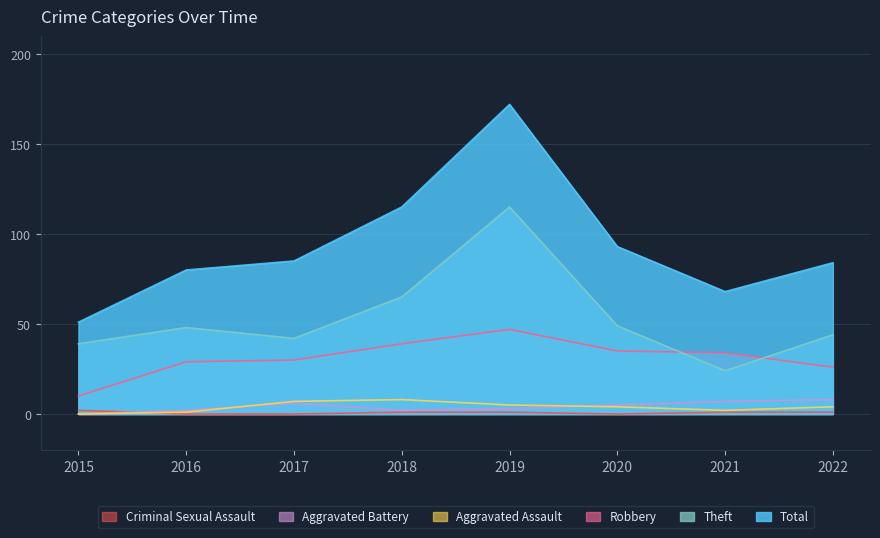

Rank the series by their maximum value, from lowest to highest.

Criminal Sexual Assault, Aggravated Assault, Aggravated Battery, Robbery, Theft, Total